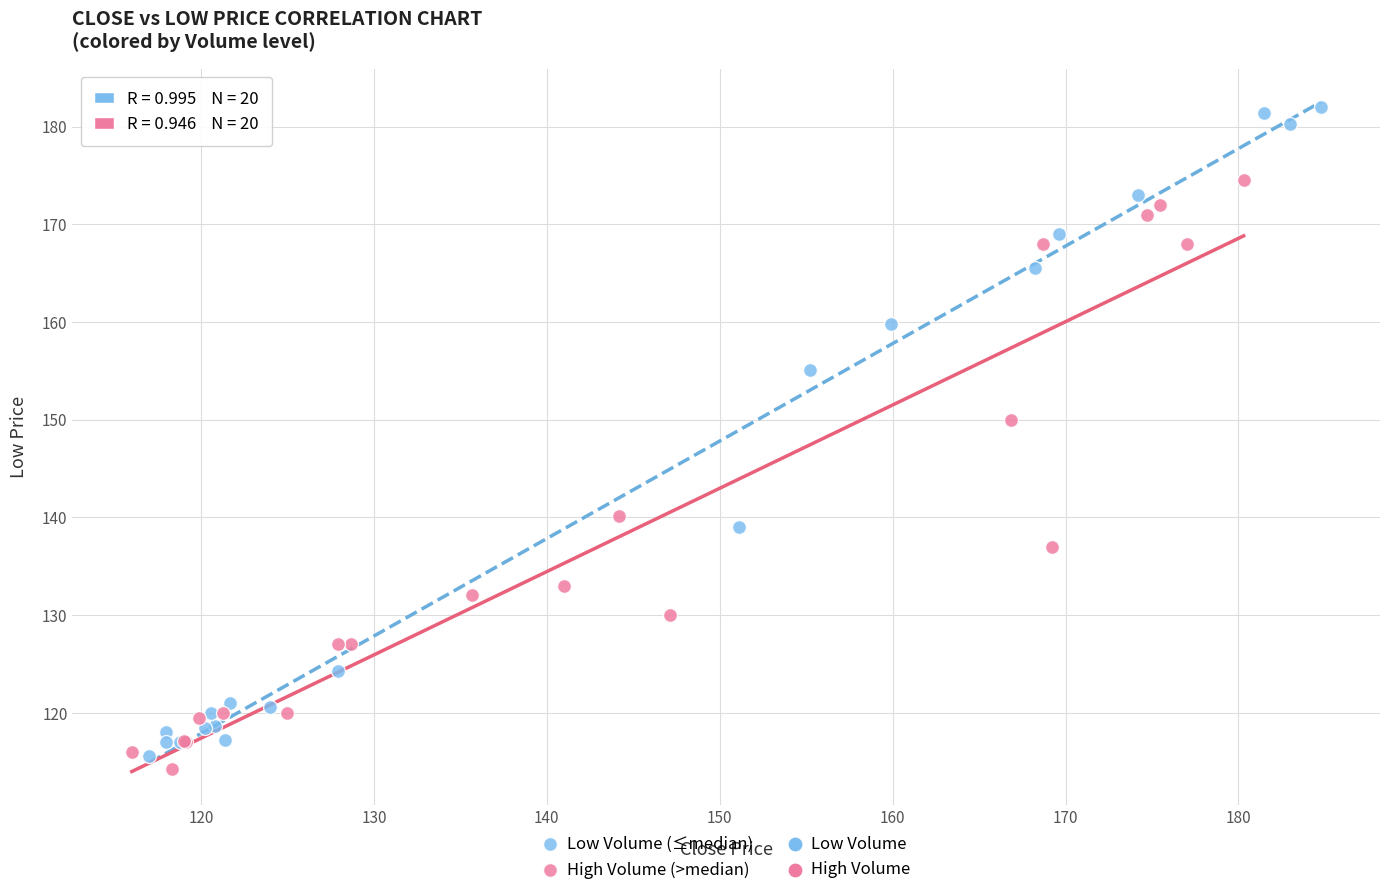

Which series has the widest spread of Y values?

Low Volume (≤median)